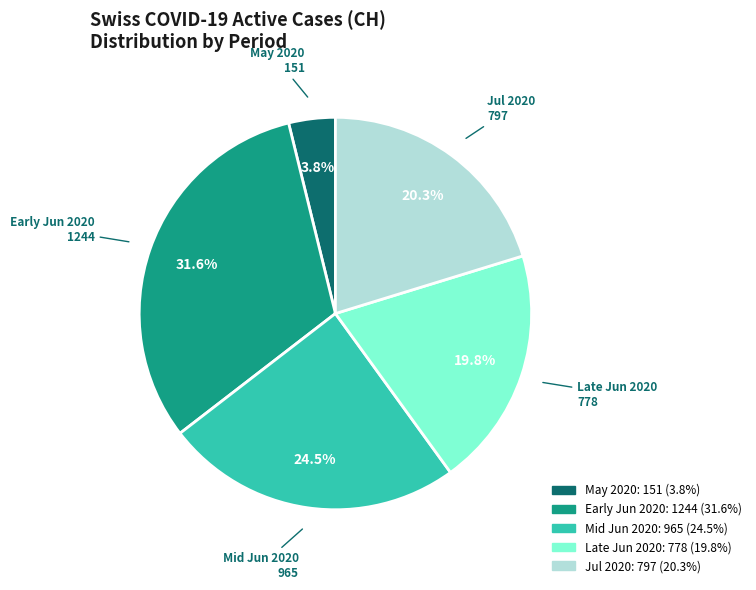

Does any single category account for the majority?

No